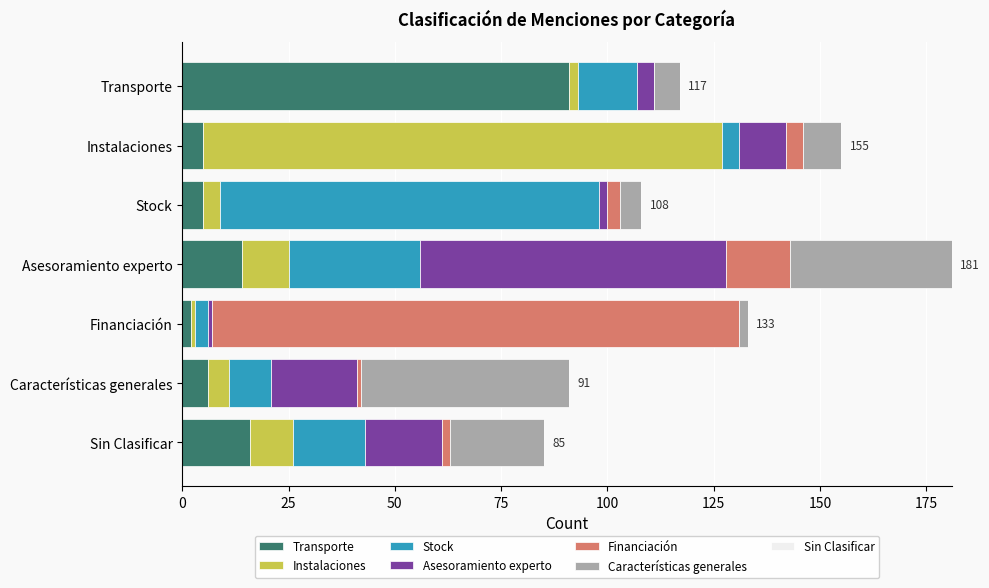

What is the total value across all series at Instalaciones?

155